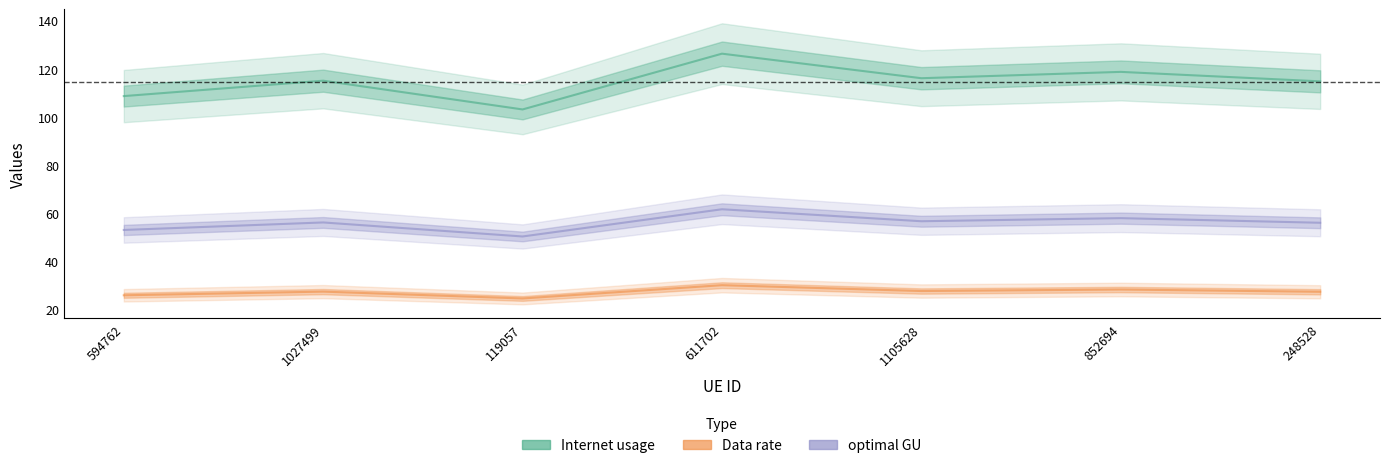

At which category does Data rate reach its first local peak?

1027499